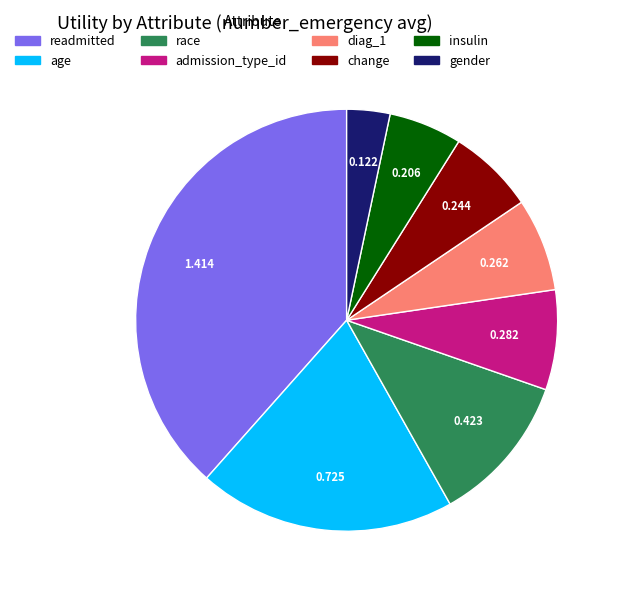

Which category has the smallest portion of the pie?

gender